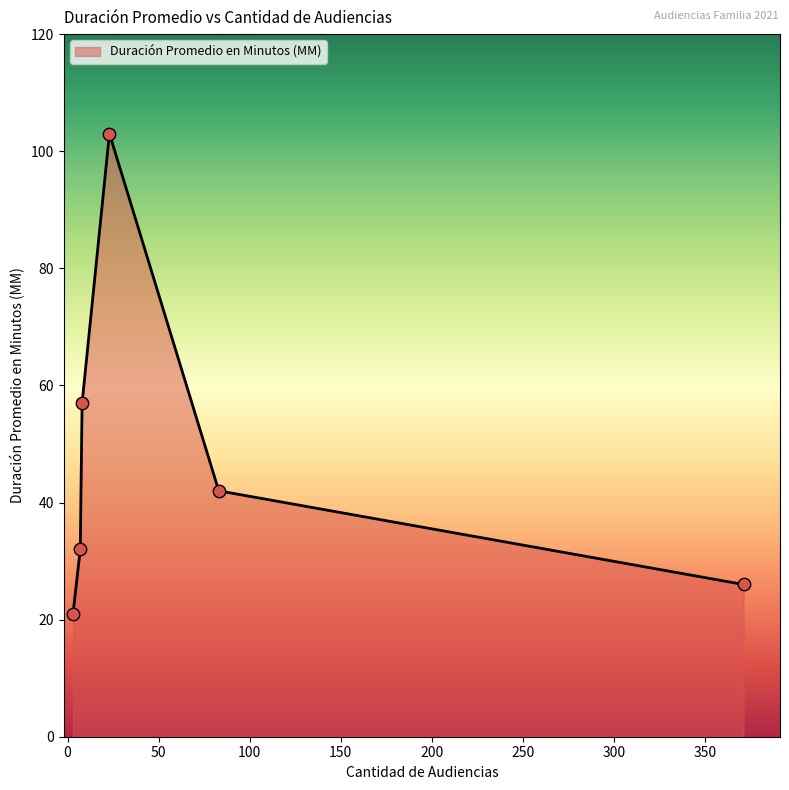

True or false: the data has more than 2 interior local peaks.

False